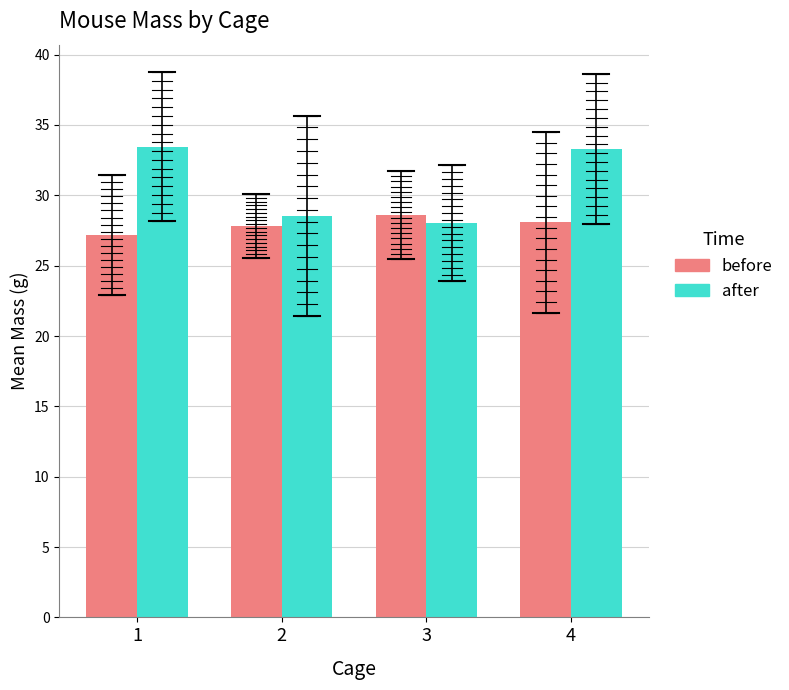

Reading right to left, what are all the values shown in this chart?

before: 28.1	28.6	27.8	27.2
after: 33.3	28.0	28.5	33.5